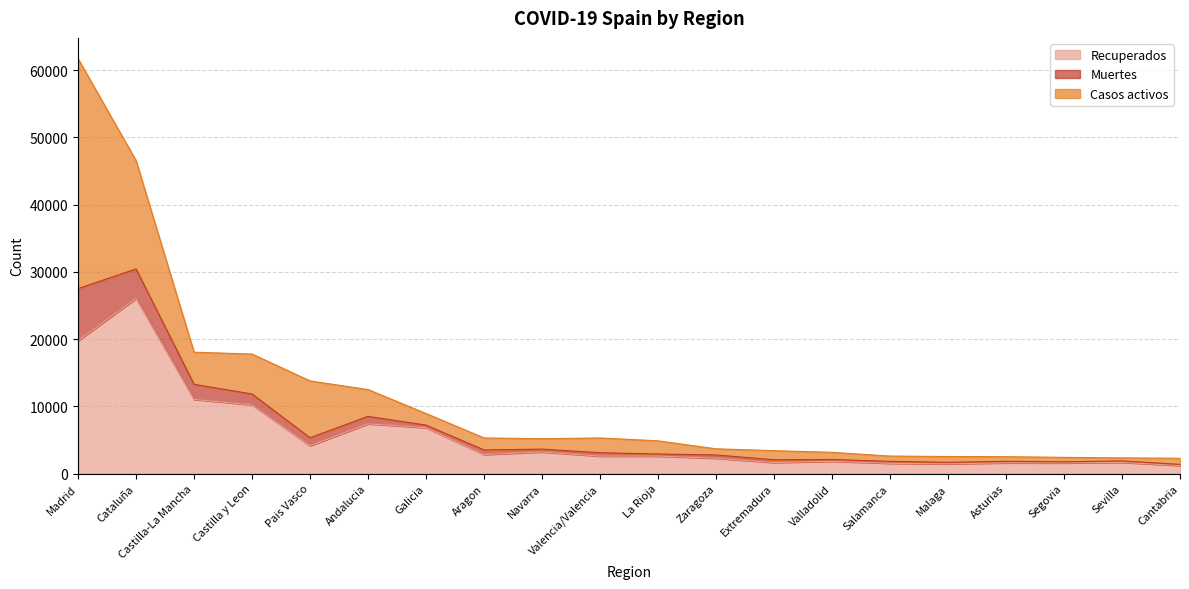

Between Galicia and Zaragoza, which is larger?

Galicia